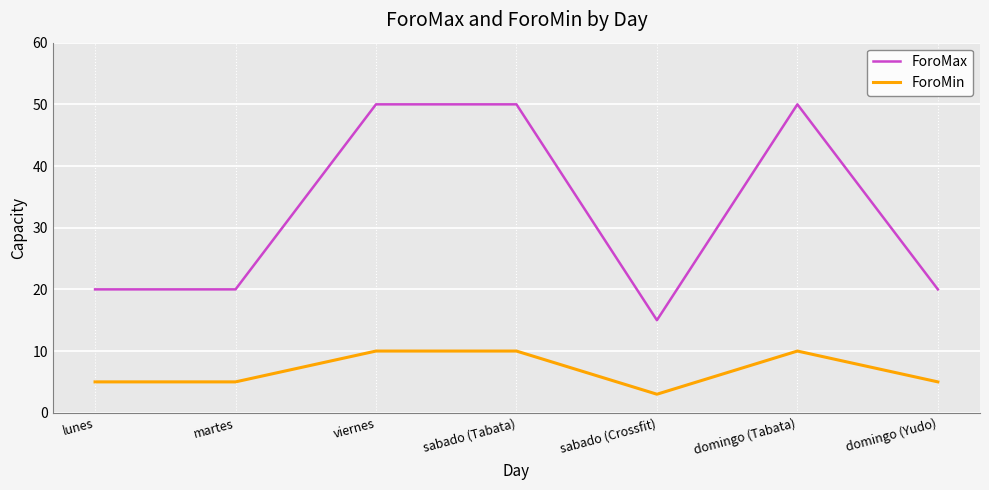

What is the sum of the ForoMax values at lunes and sabado (Tabata)?

70